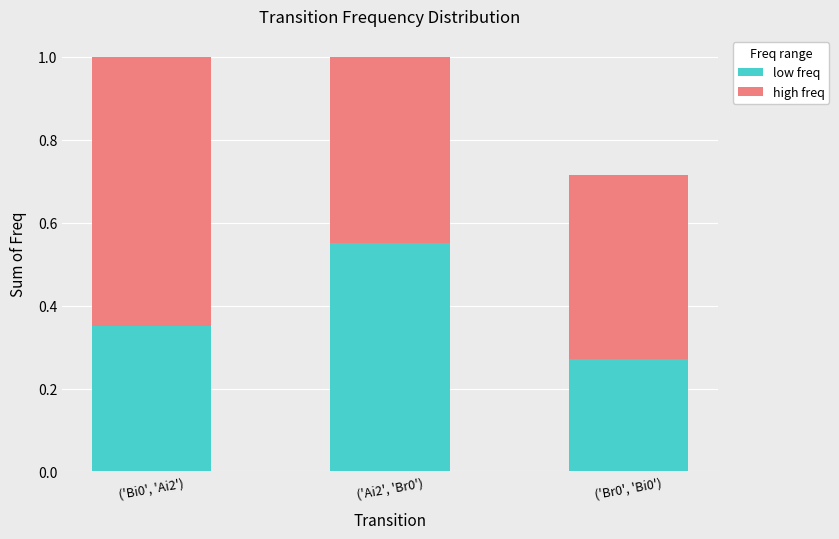

Count the number of categories in the chart.

3